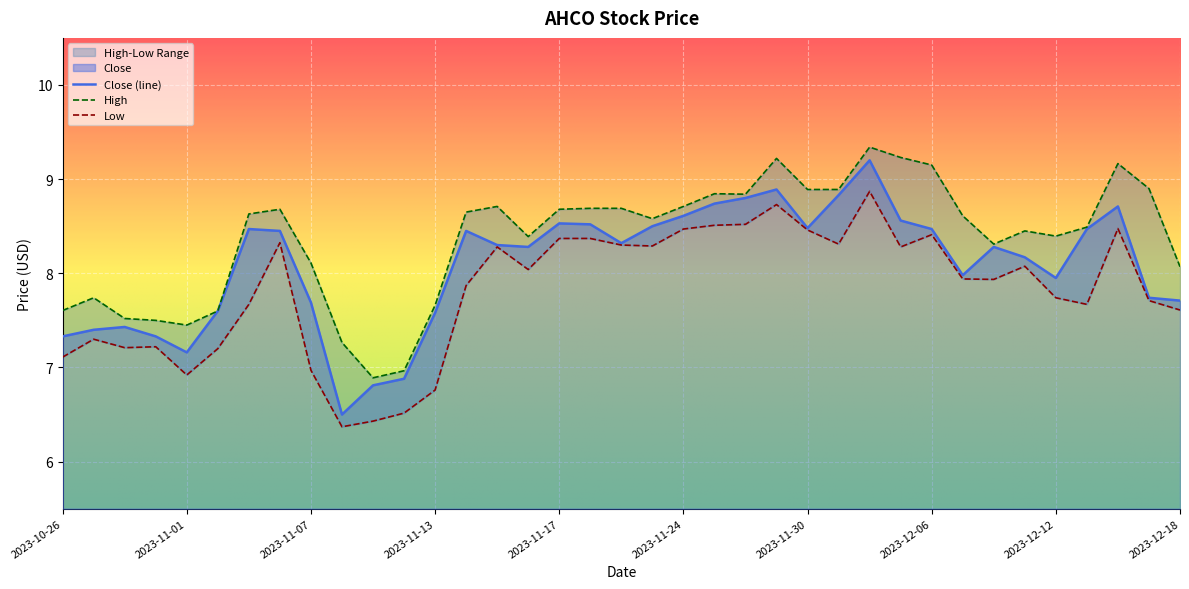

Rank the series by their average value, from highest to lowest.

High, Close, Low